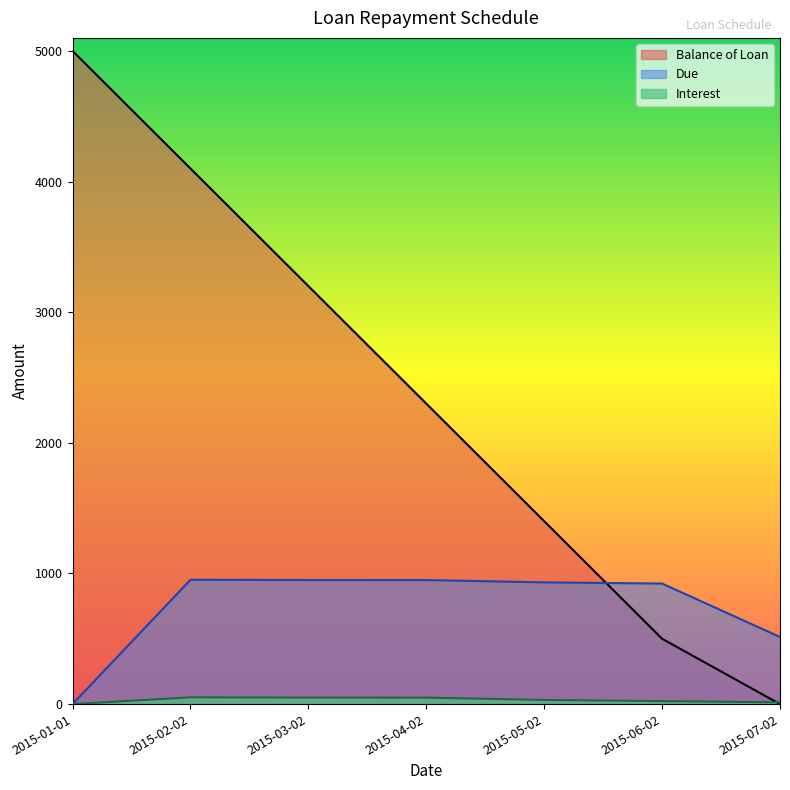

At 2015-06-02, list the series in order from largest to smallest.

Due, Balance of Loan, Interest